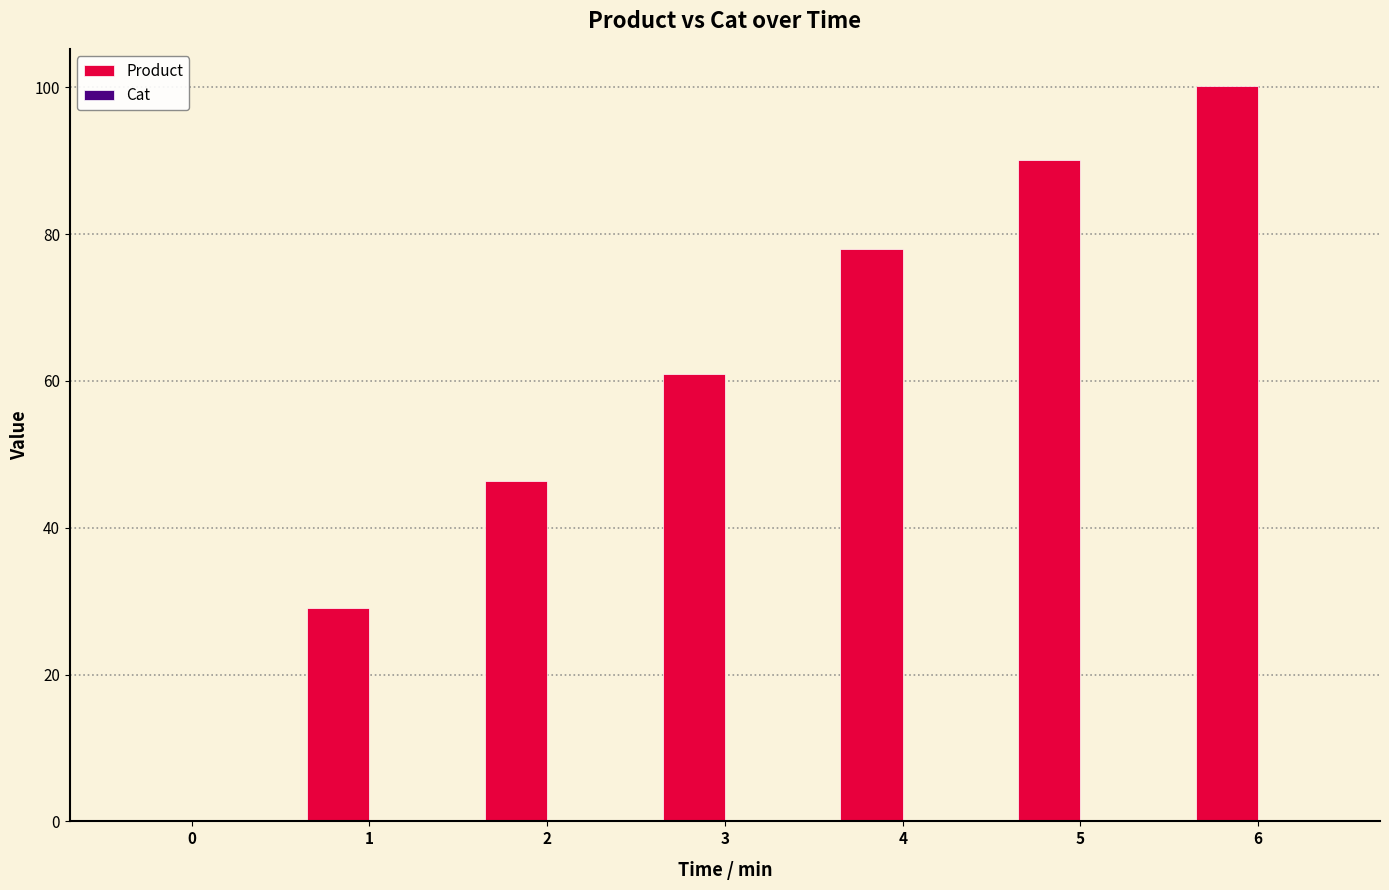

What is the spread (max minus min) of values at 6?

100.2